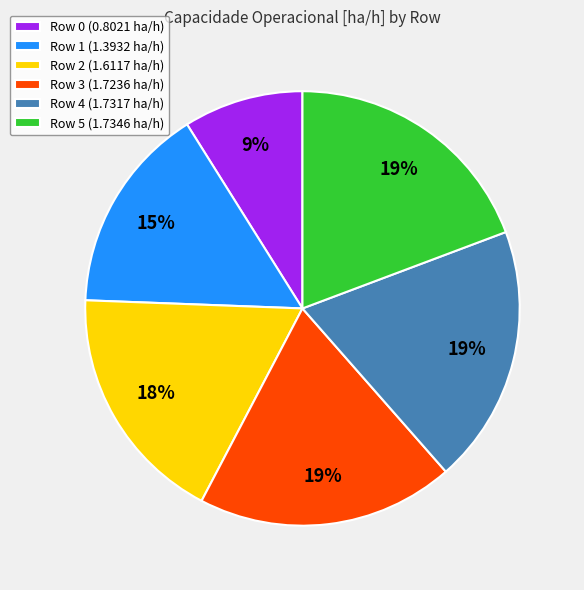

What is the smallest slice in the pie chart?

Row 0